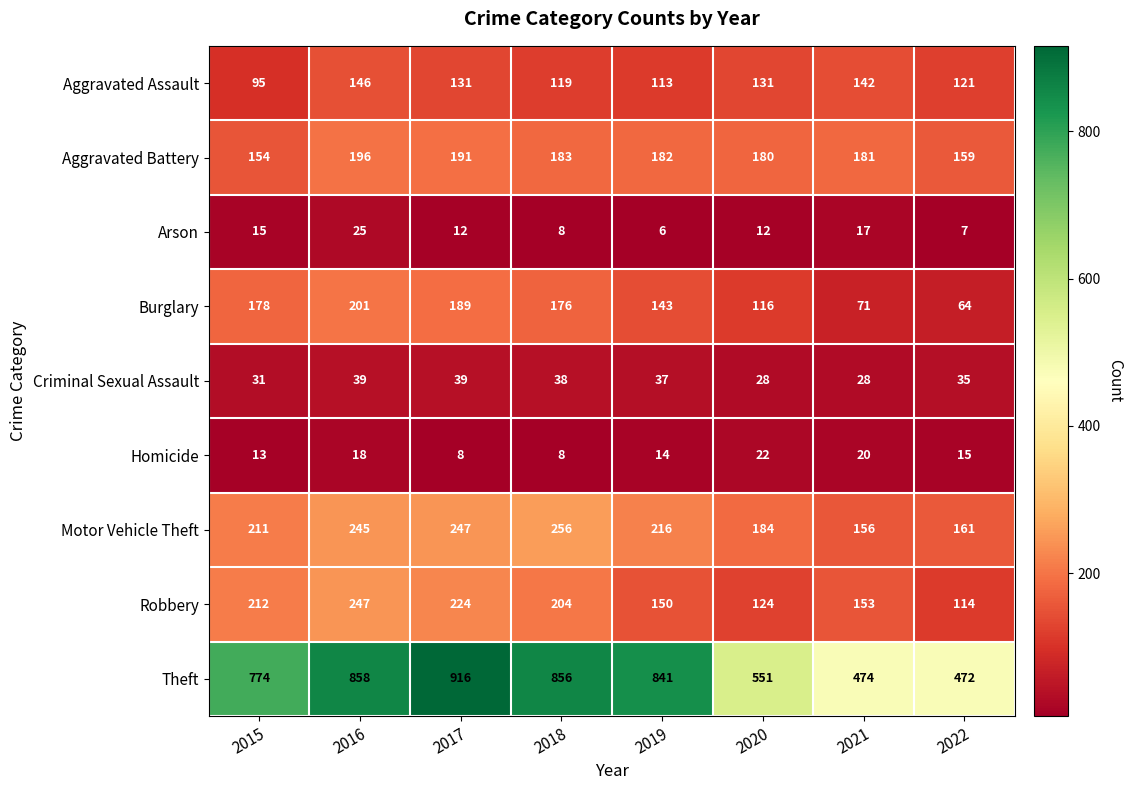

At which label is Aggravated Battery closest to 175?

2020